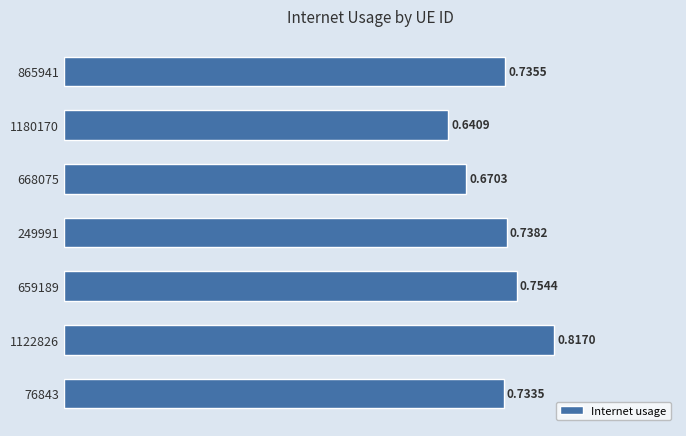

What is the sum of all values?

5.1